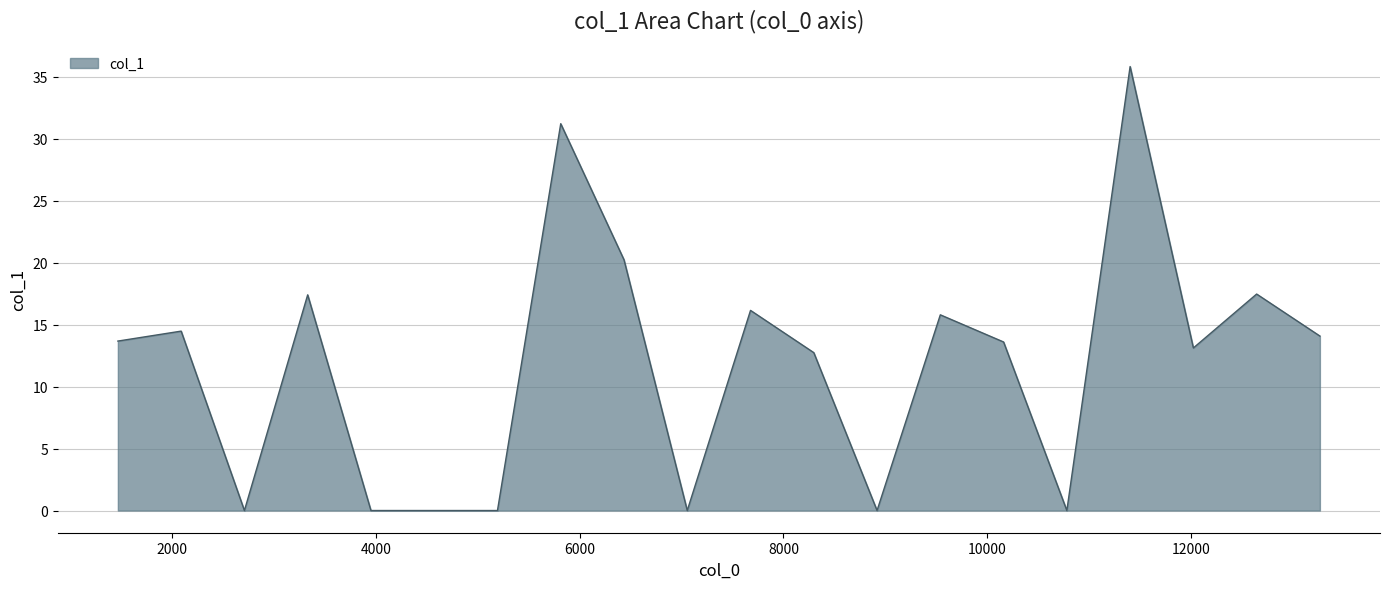

What is the greatest value displayed?

35.8